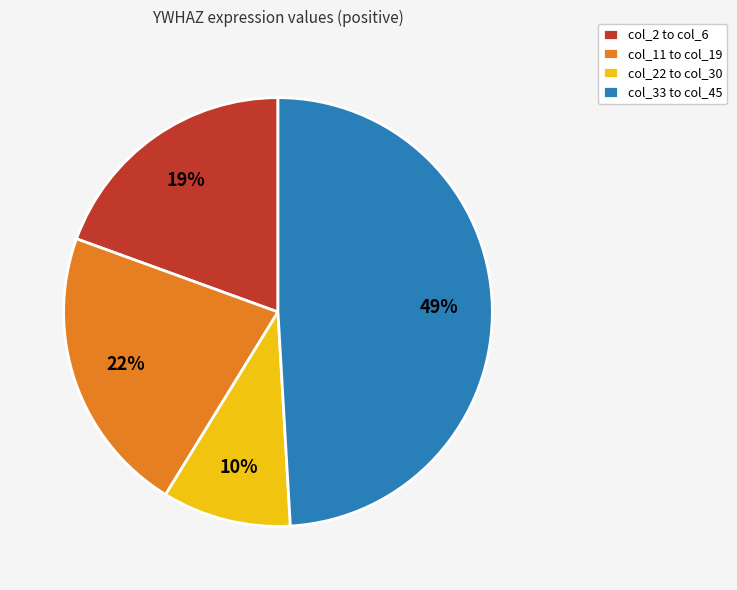

Do col_11 to col_19 and col_22 to col_30 together represent more than half of the pie?

No